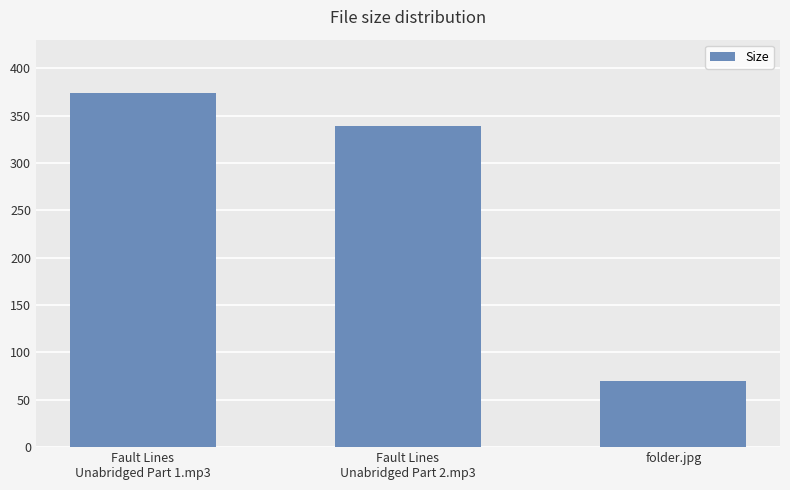

Are the bars grouped side by side (vs. stacked)?

No